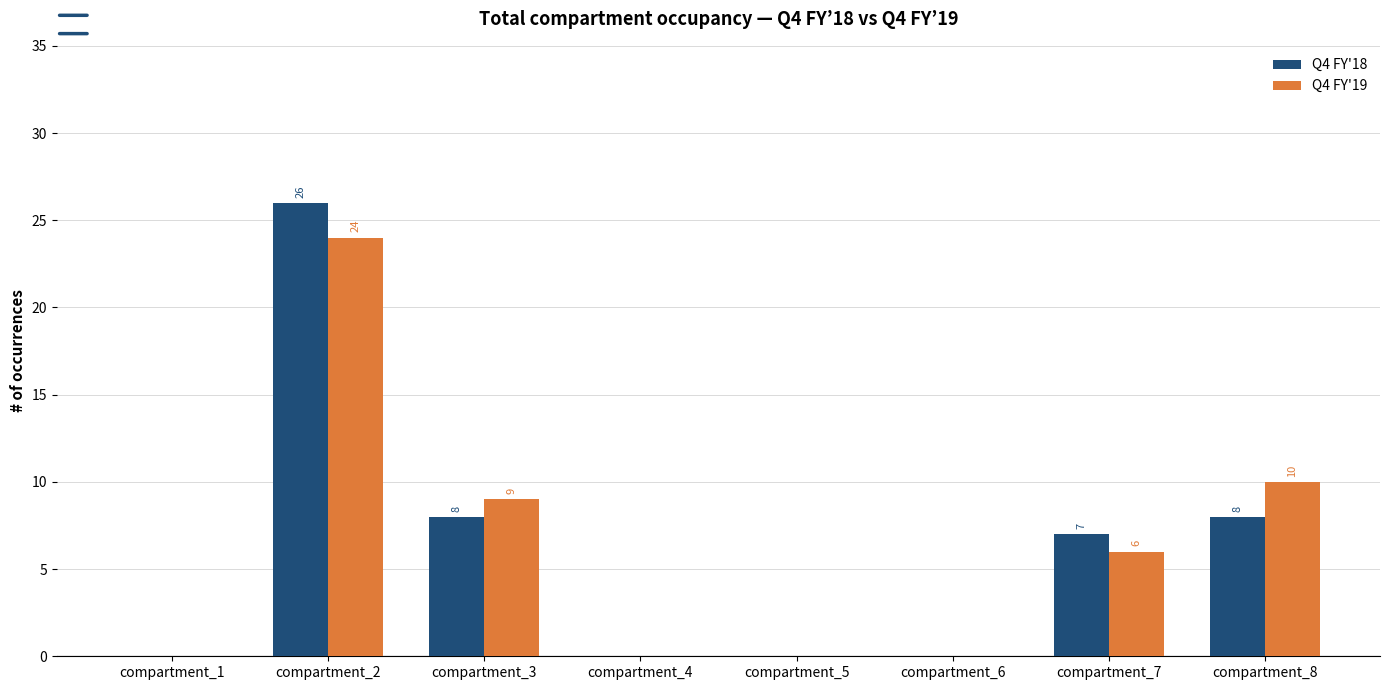

Where does the Q4 FY'18 series first go above 7?

compartment_2